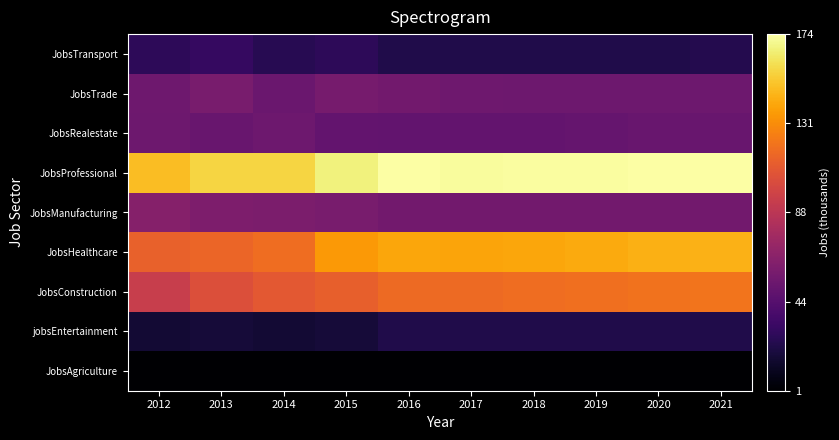

Rank the series by their maximum value, from lowest to highest.

JobsAgriculture, jobsEntertainment, JobsTransport, JobsRealestate, JobsTrade, JobsManufacturing, JobsConstruction, JobsHealthcare, JobsProfessional